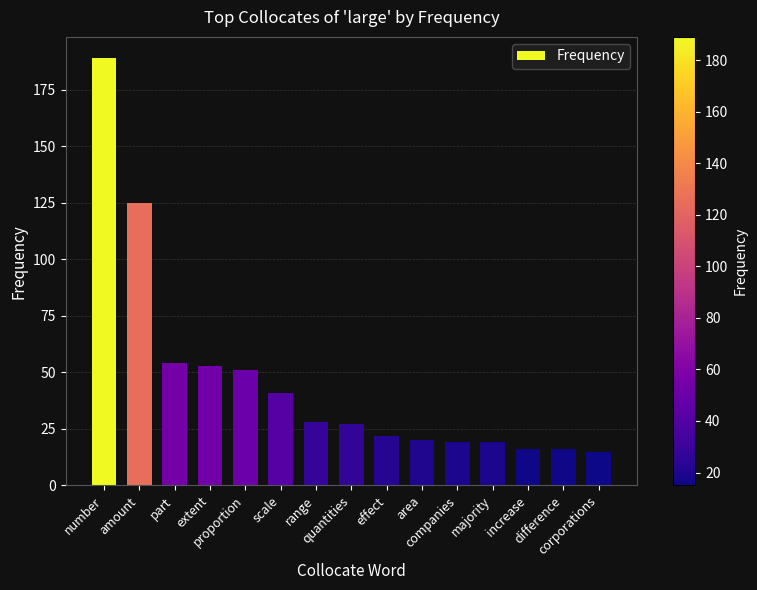

Approximately how many times larger is the value at number compared to scale?

4.6